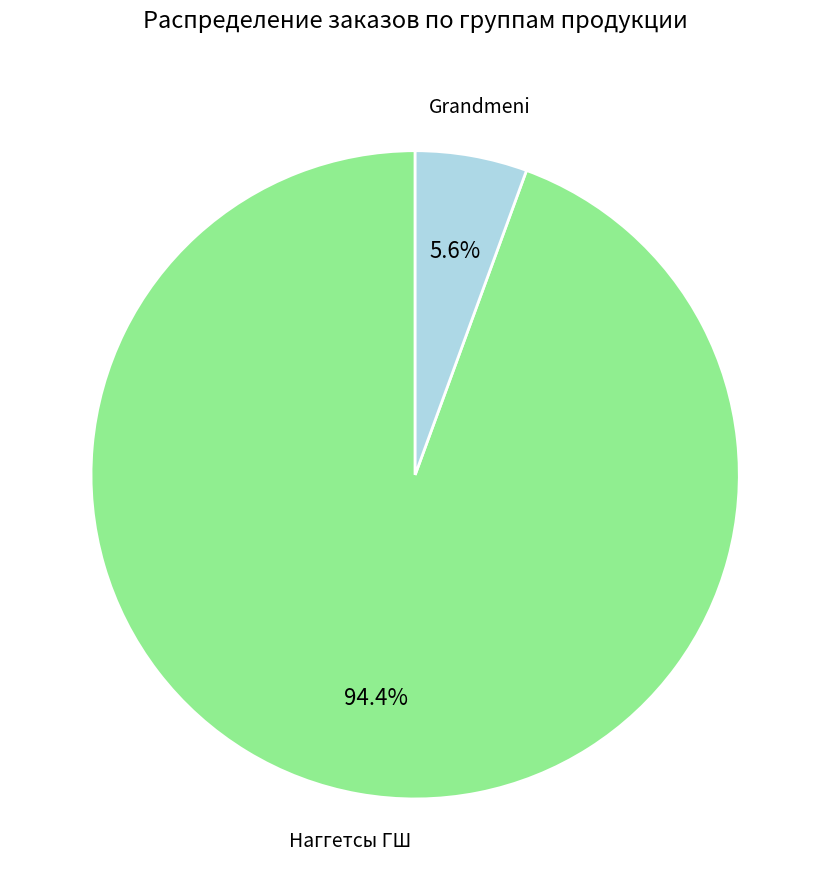

How many slices are in this pie chart?

2